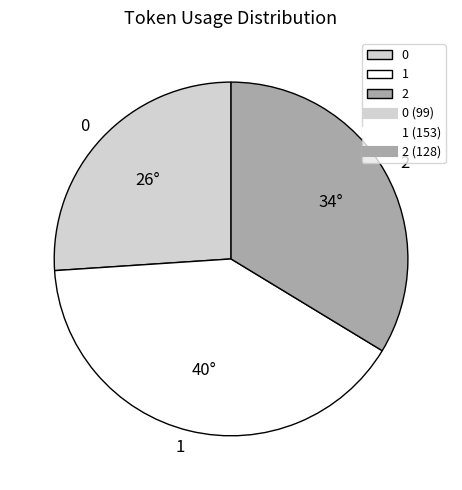

True or false: 2 accounts for 19% of the total.

False